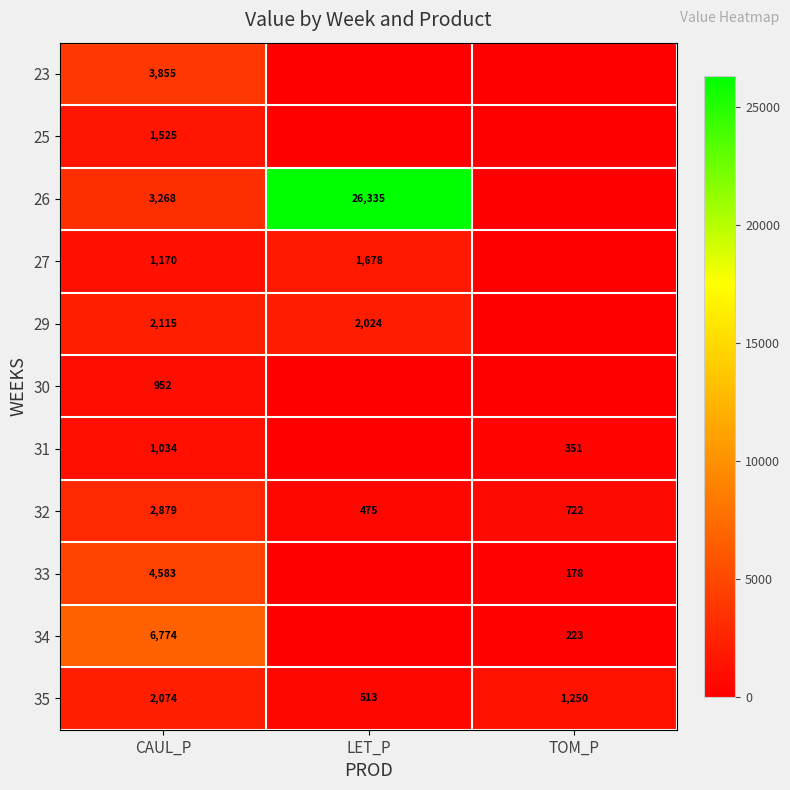

What is the difference between the 27 values at LET_P and CAUL_P?

508